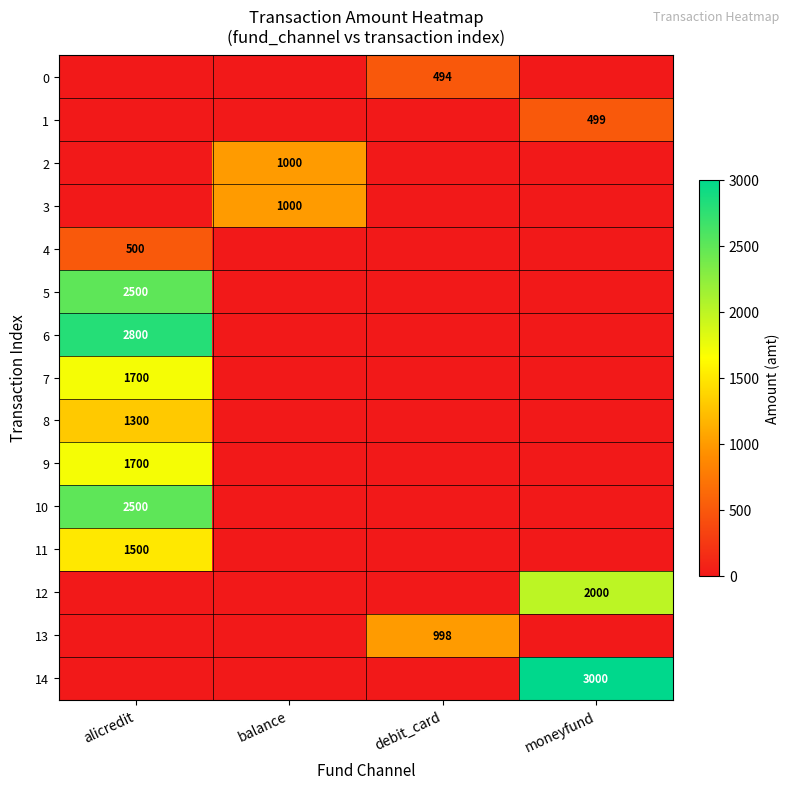

Where is 6 nearest to the value 1400?

alicredit